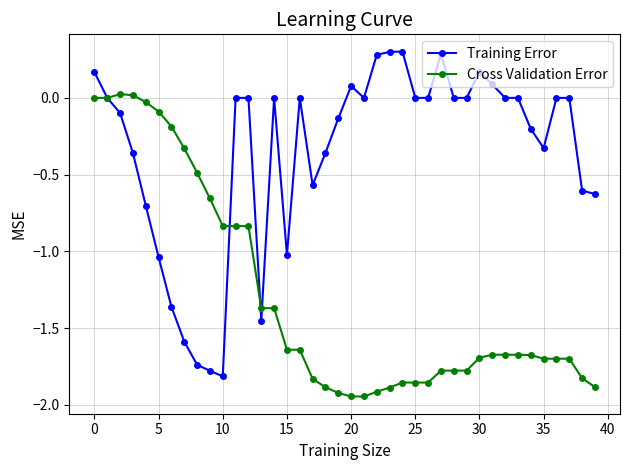

True or false: Training Error has more than 1 points higher than both neighbors.

True